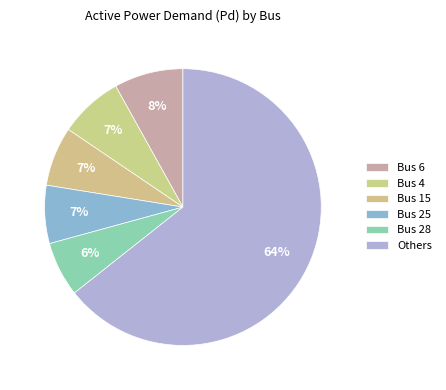

Count the number of slices in the pie.

6